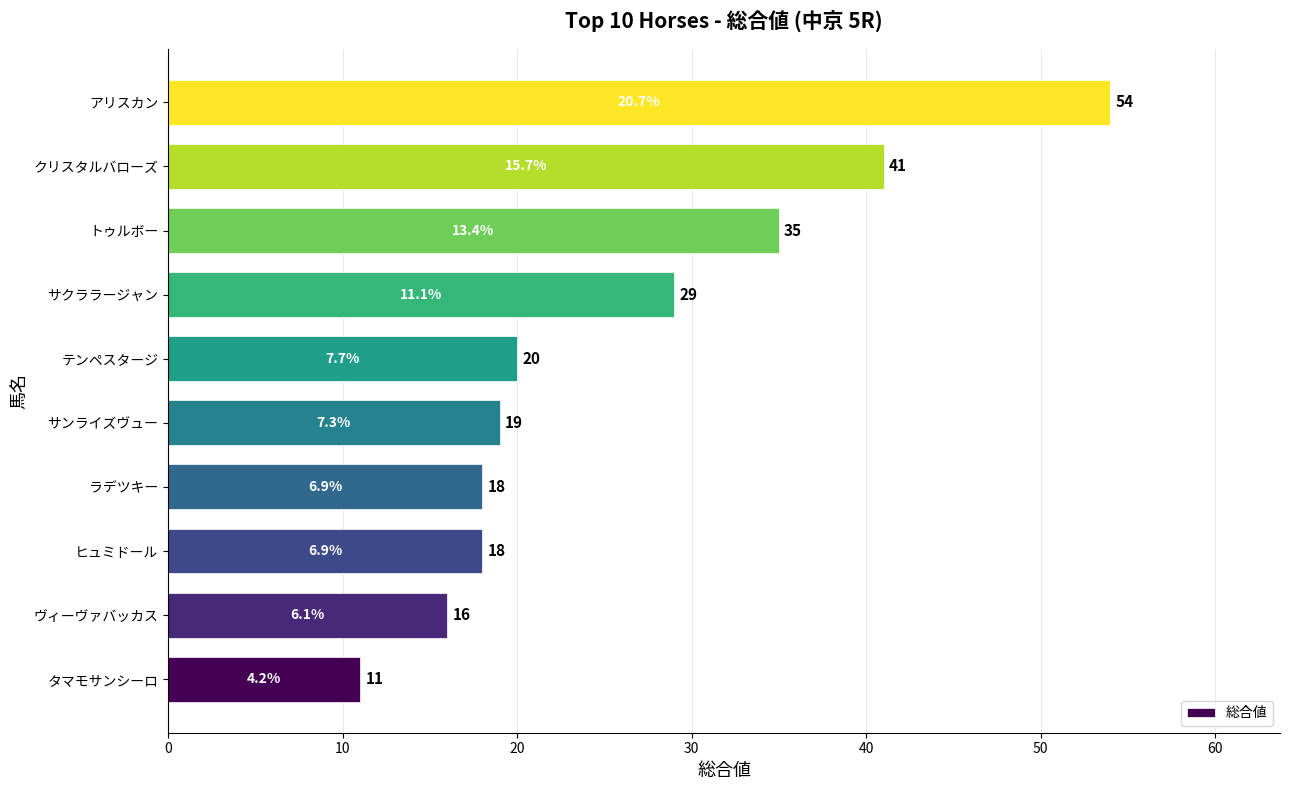

Is it true that the value at クリスタルバローズ is 61?

False